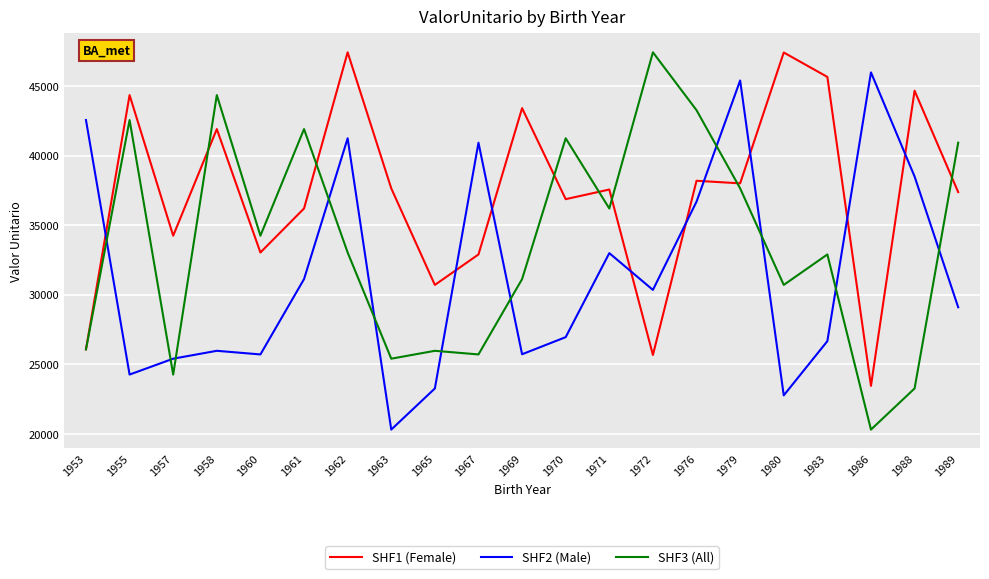

What is the average value of the SHF1 (Female) series?

37276.7